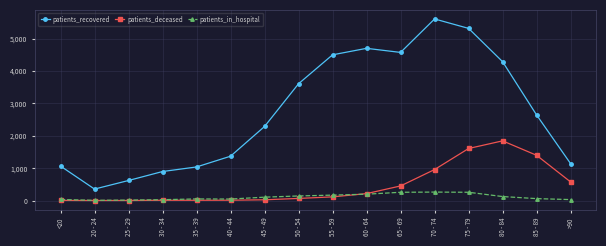

What is the label of the 7th point from the right?

60 - 64